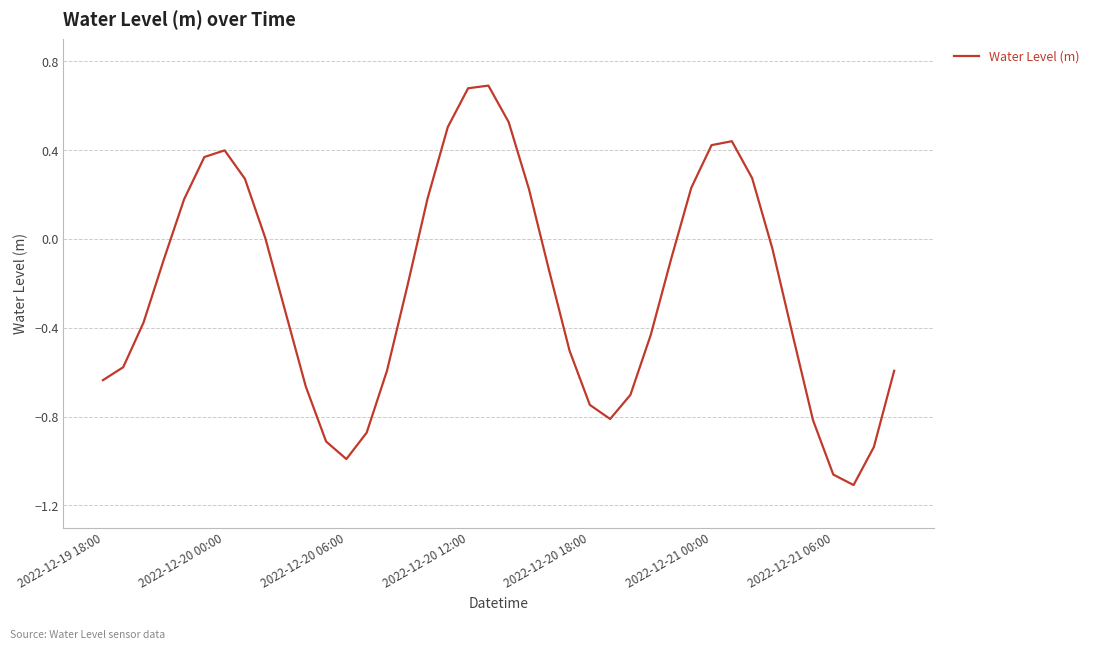

What is the difference between the maximum and minimum values?

1.8